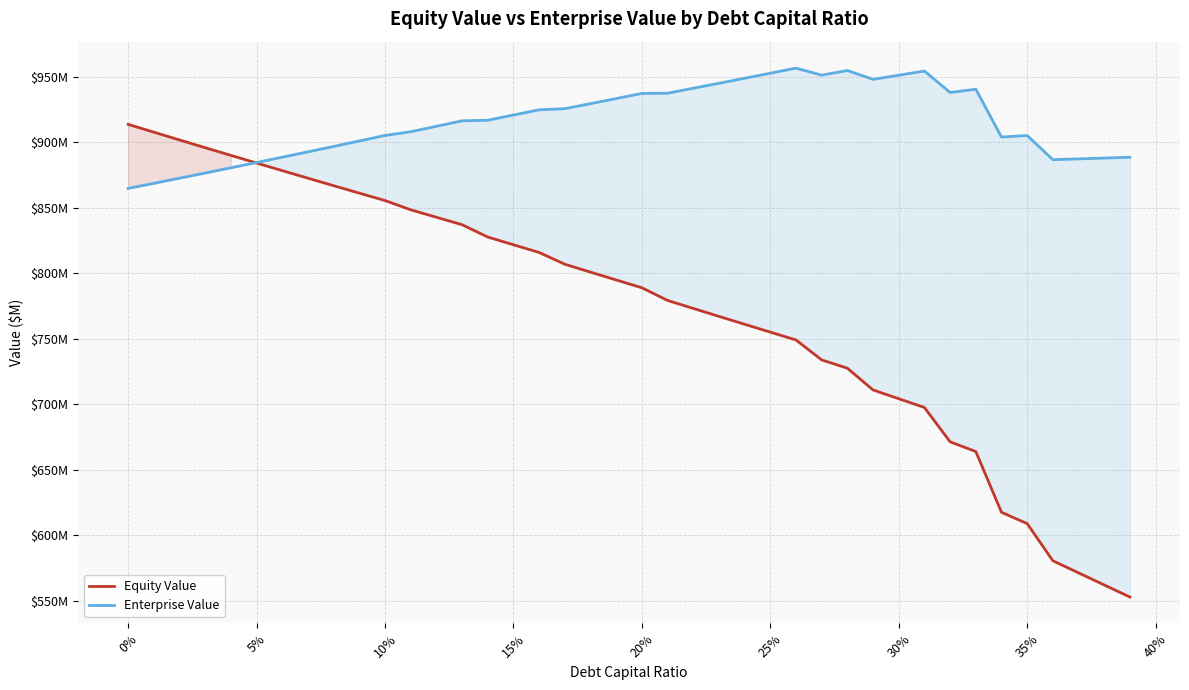

Does the chart have visible grid lines?

Yes